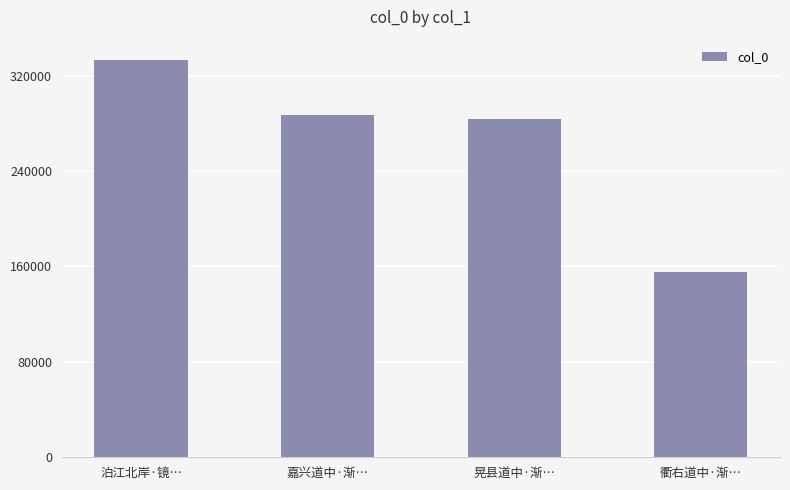

What is the smallest value displayed?

155684